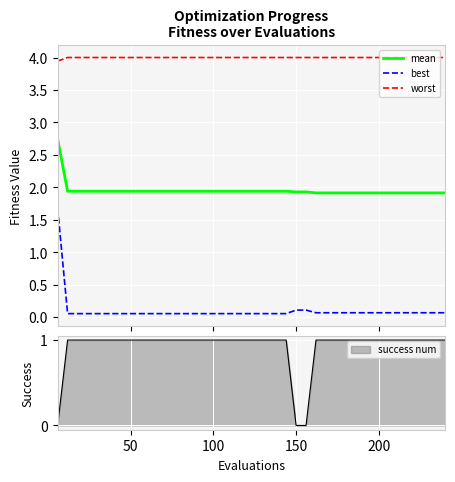

True or false: worst and best intersect in this chart.

False